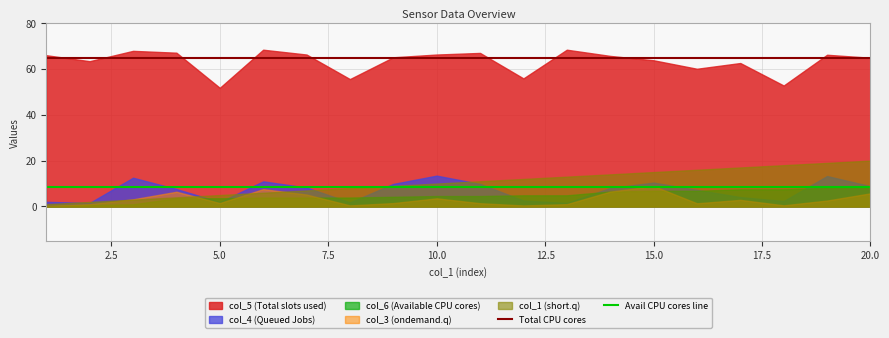

Rank the series by their maximum value, from highest to lowest.

col_5 (Total slots used), col_1 (short.q), col_4 (Queued Jobs), col_3 (ondemand.q), col_6 (Available CPU cores)